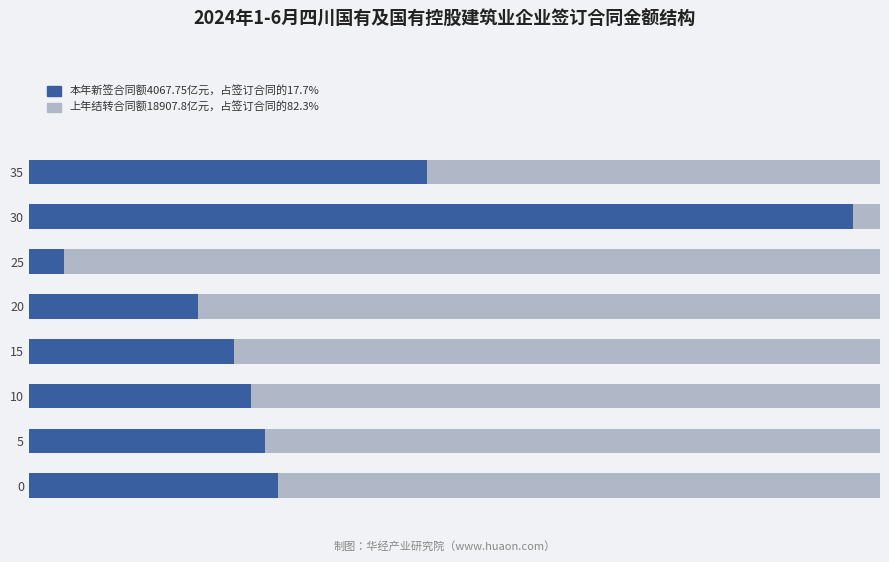

What are all the series names shown in the legend?

本年新签合同额4067.75亿元，占签订合同的17.7%, 上年结转合同额18907.8亿元，占签订合同的82.3%